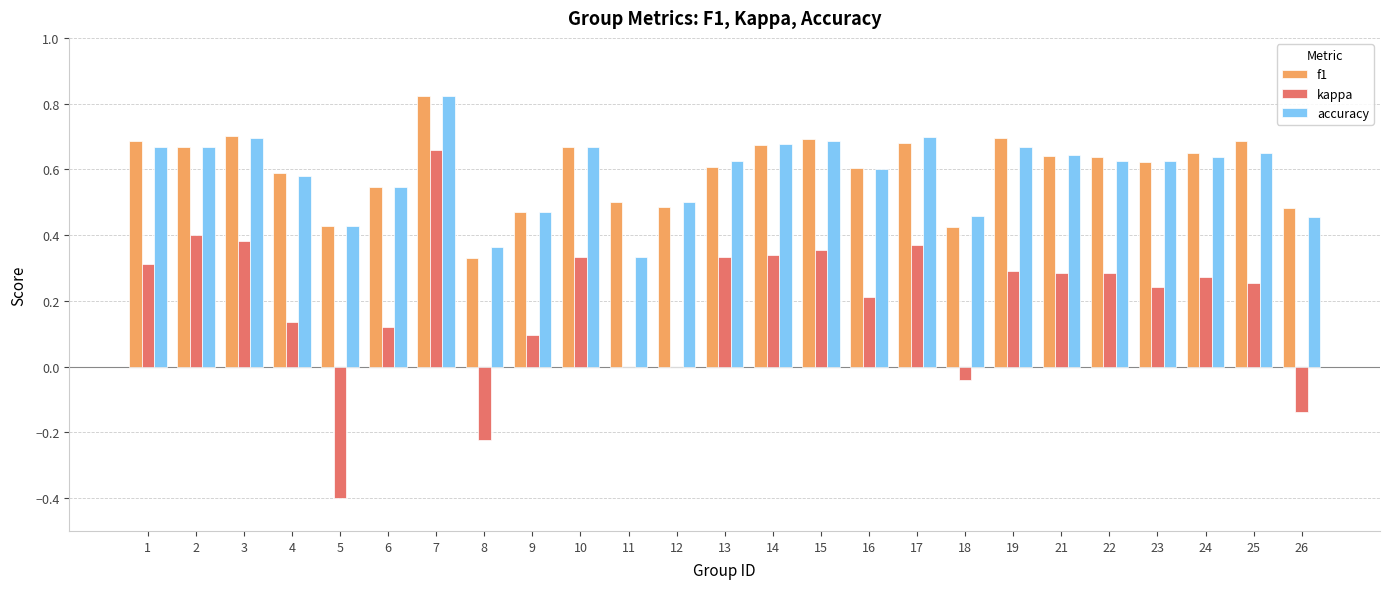

Are the bars grouped side by side (vs. stacked)?

Yes